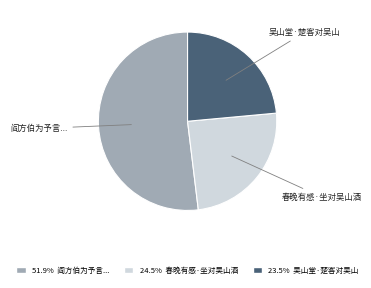

Is there a majority slice in this chart?

Yes